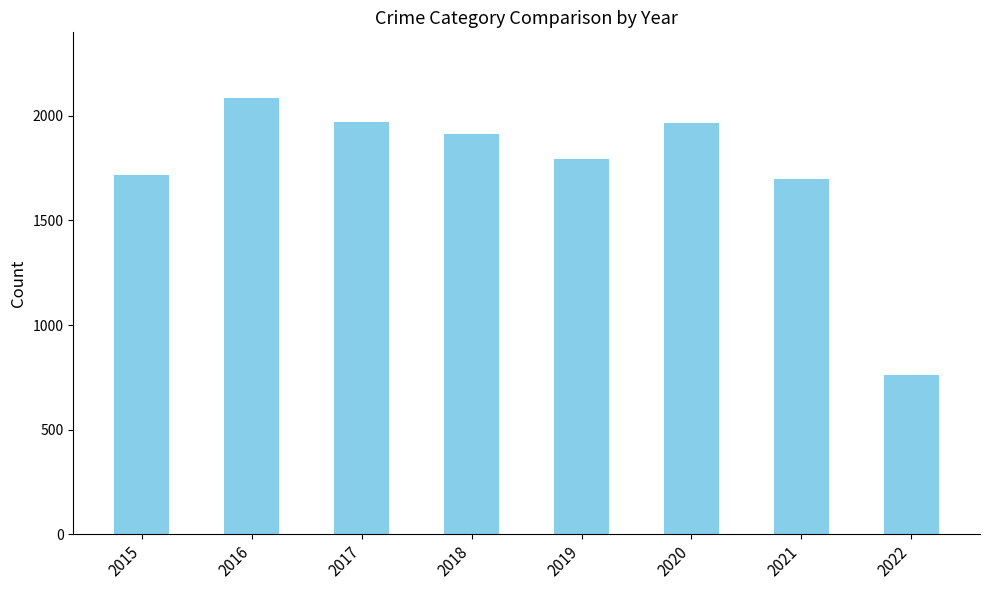

What is the difference between the second highest and minimum values?

1209